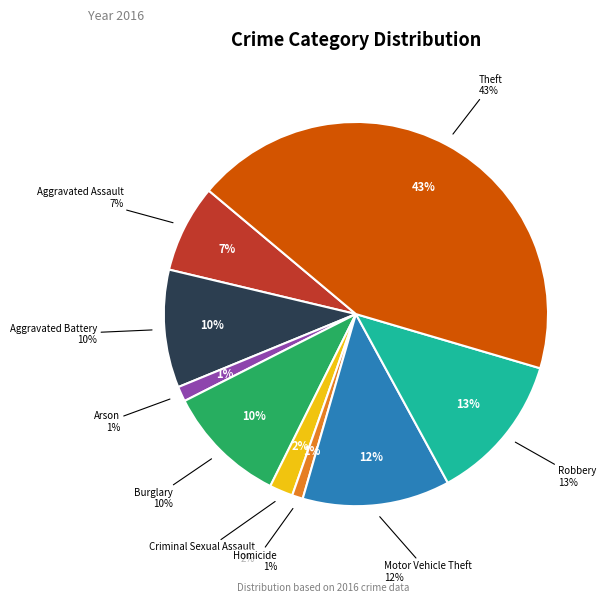

Combined, do Criminal Sexual Assault and Theft account for over 50%?

No